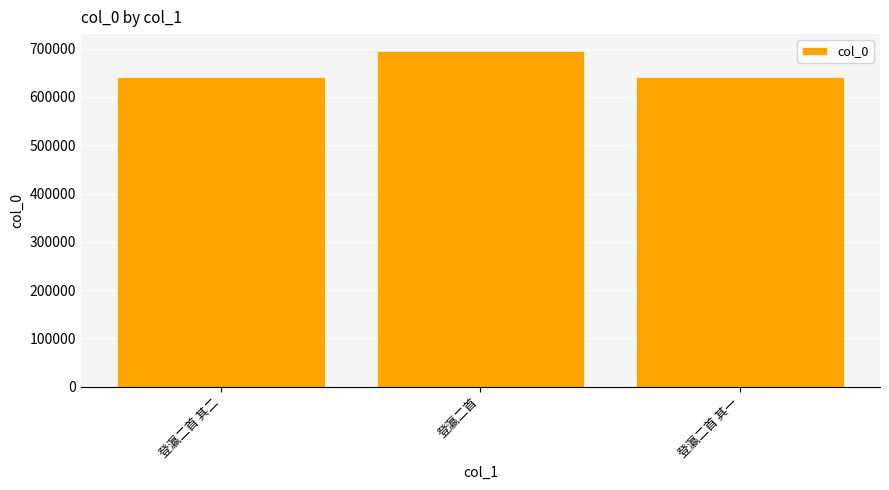

What is the label of the 2nd bar from the left?

登瀛二首